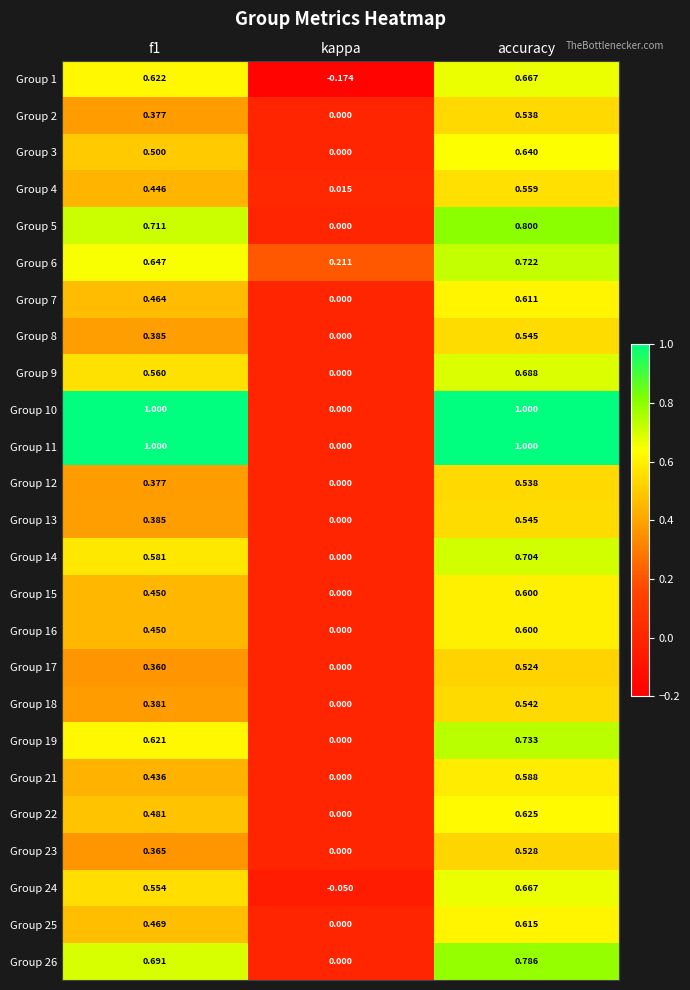

Which category has the lowest value across all series?

kappa